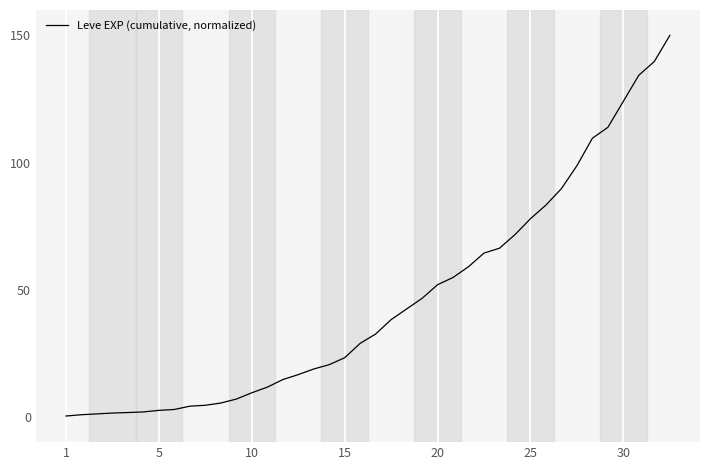

What is the difference between the maximum and minimum values?

149.7